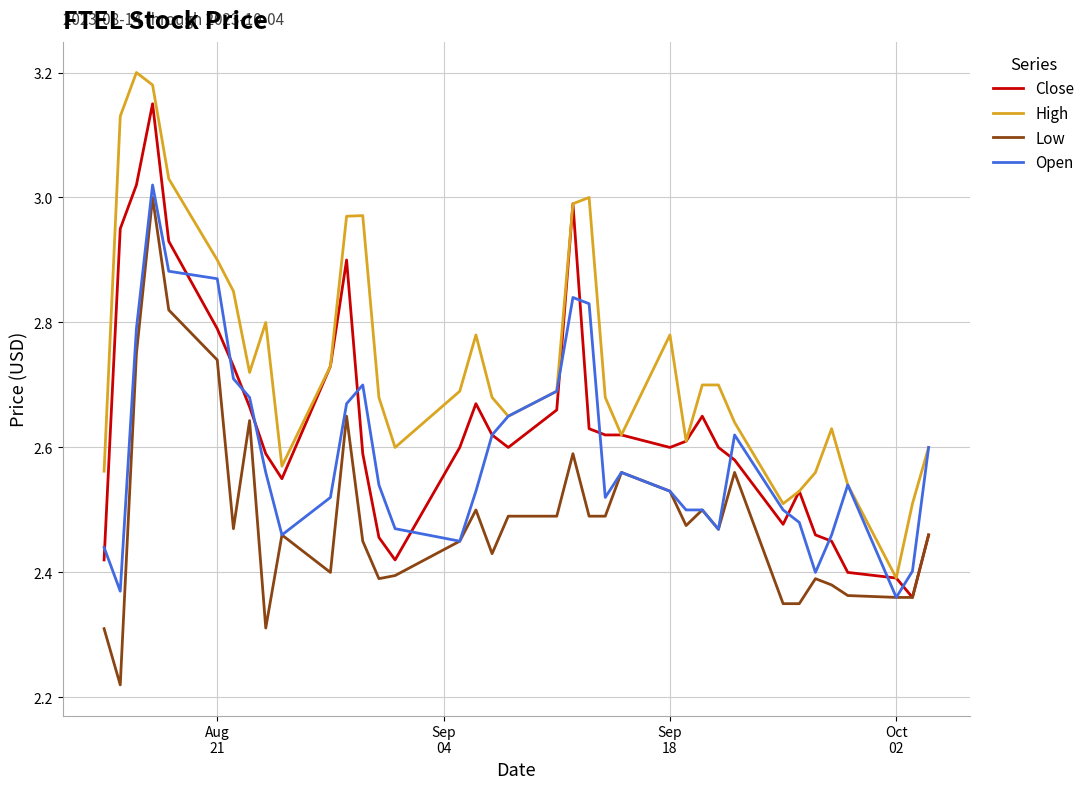

True or false: High and Low intersect in this chart.

False